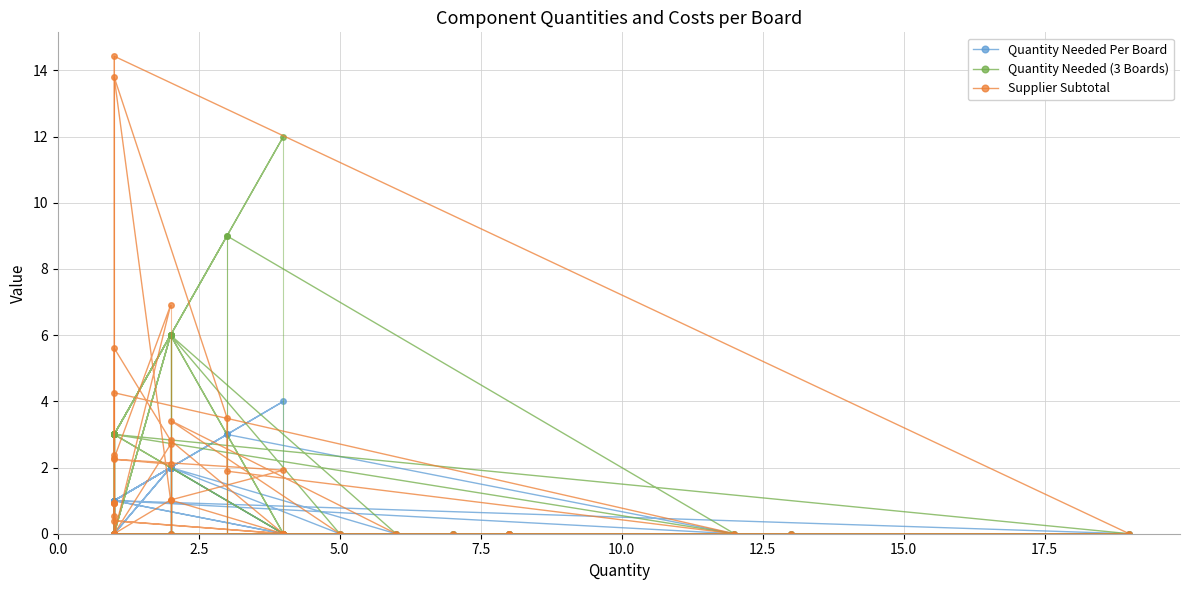

Is it true that Supplier Subtotal equals 1.6 at 31?

False